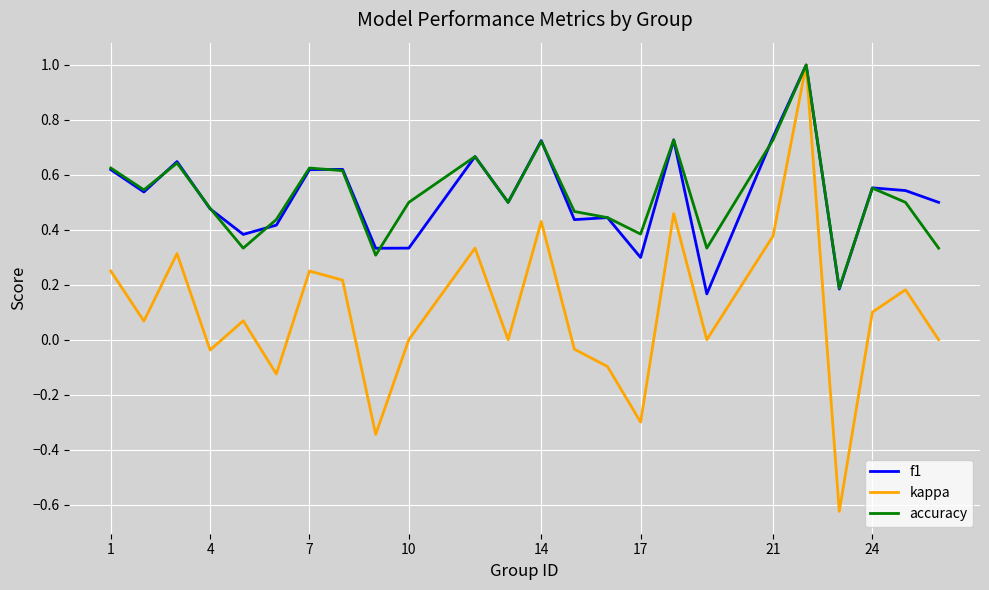

What is the difference between the maximum and minimum values in the kappa series?

1.6